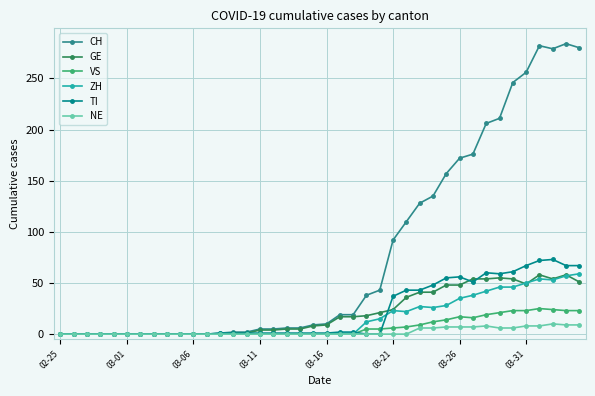

Which series has the widest spread of values?

CH